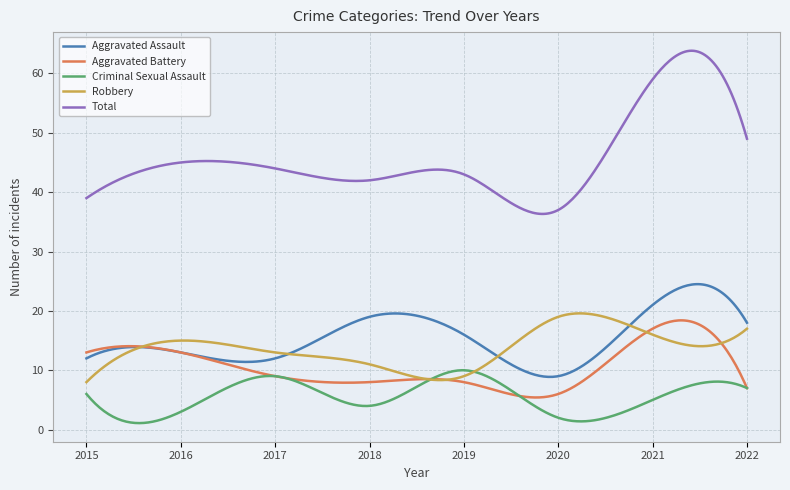

True or false: Aggravated Battery and Total intersect in this chart.

False